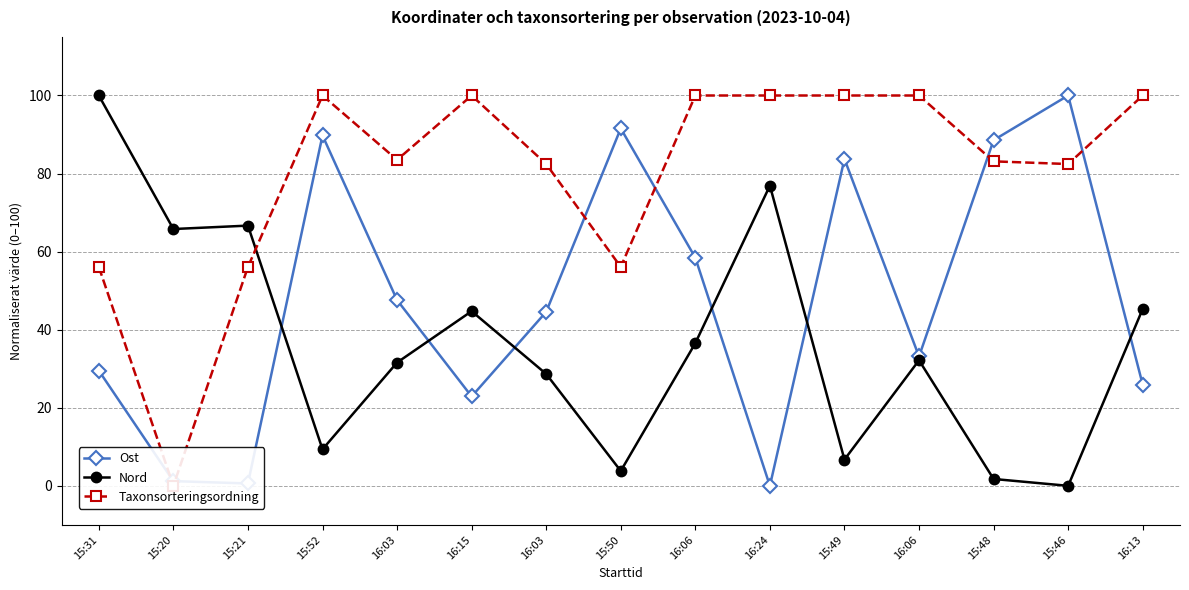

True or false: Taxonsorteringsordning has a value of 47.4 at 16:06.

False